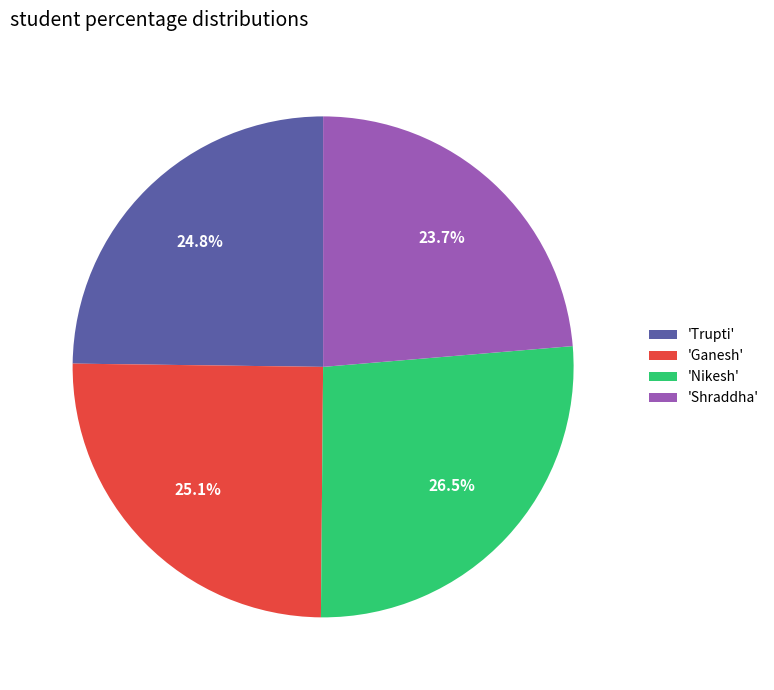

What is the smallest slice in the pie chart?

'Shraddha'